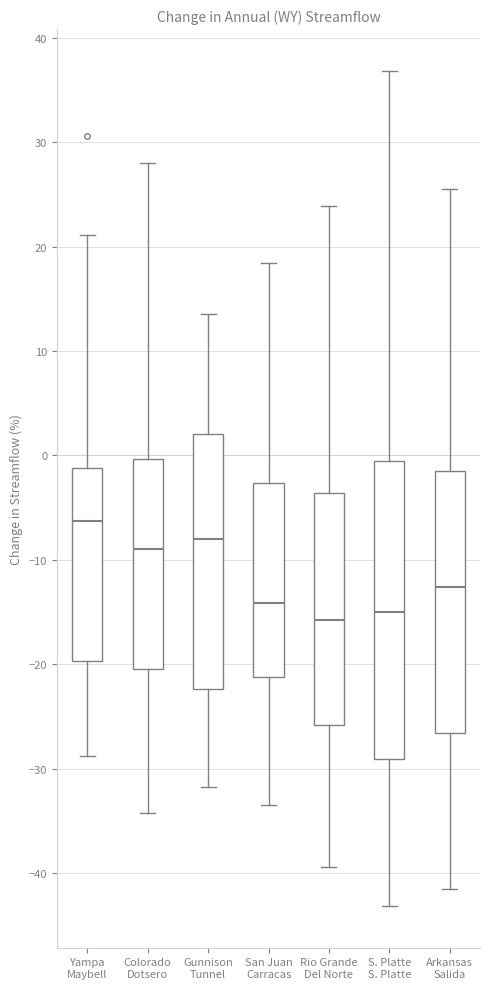

Where is the upper edge of the box for Arkansas Salida on the y-axis? The values are not printed on the chart, so give them approximately, as read against the axis.

-1